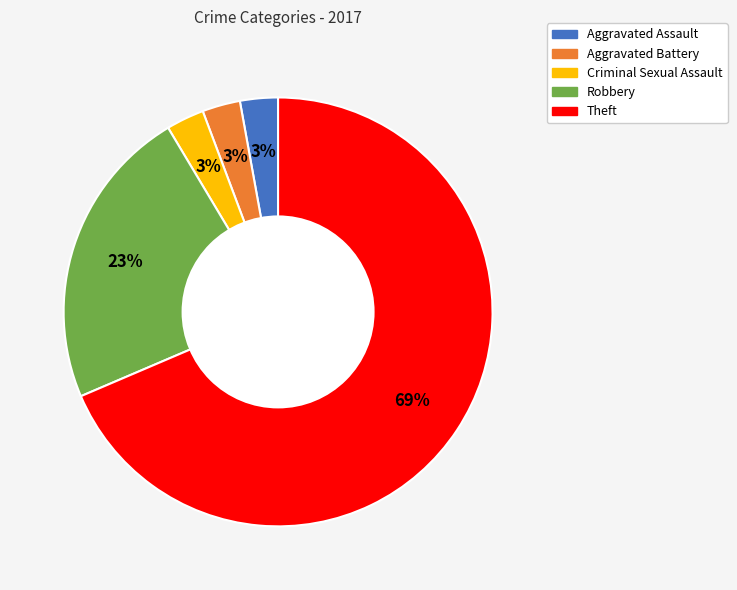

To the nearest percent, what percentage of the pie is Aggravated Battery?

3%